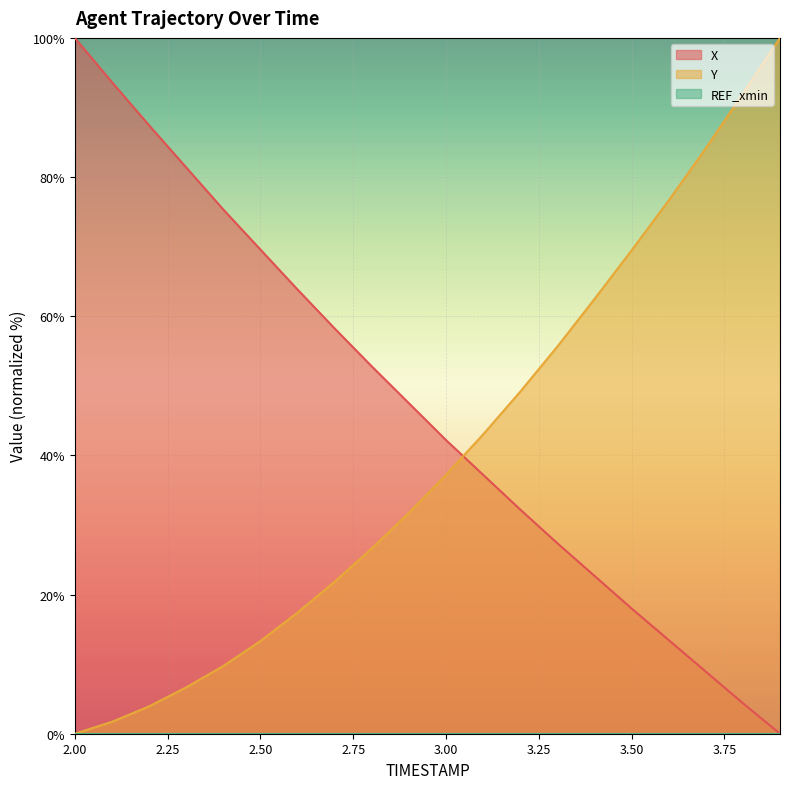

Is it true that X equals 0.0 at 3.9?

True